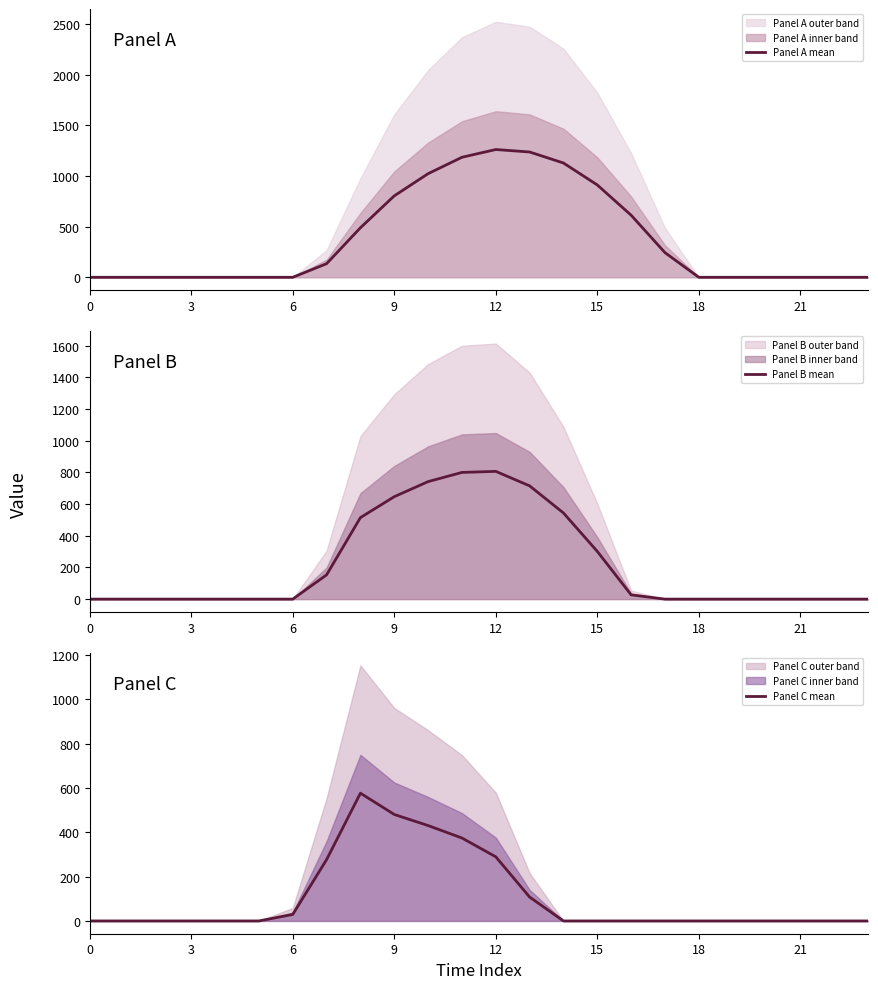

True or false: Panel C mean and Panel A mean intersect in this chart.

True